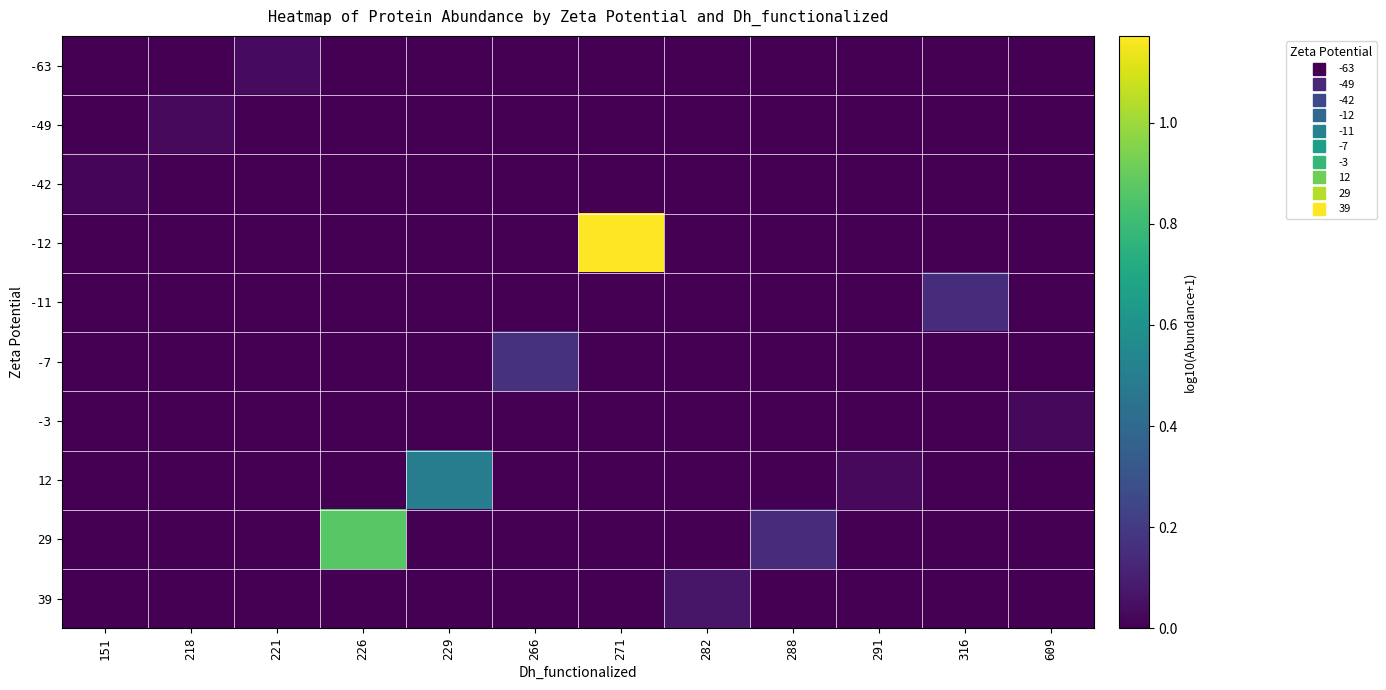

What is the spread (max minus min) of values at 226?

0.9